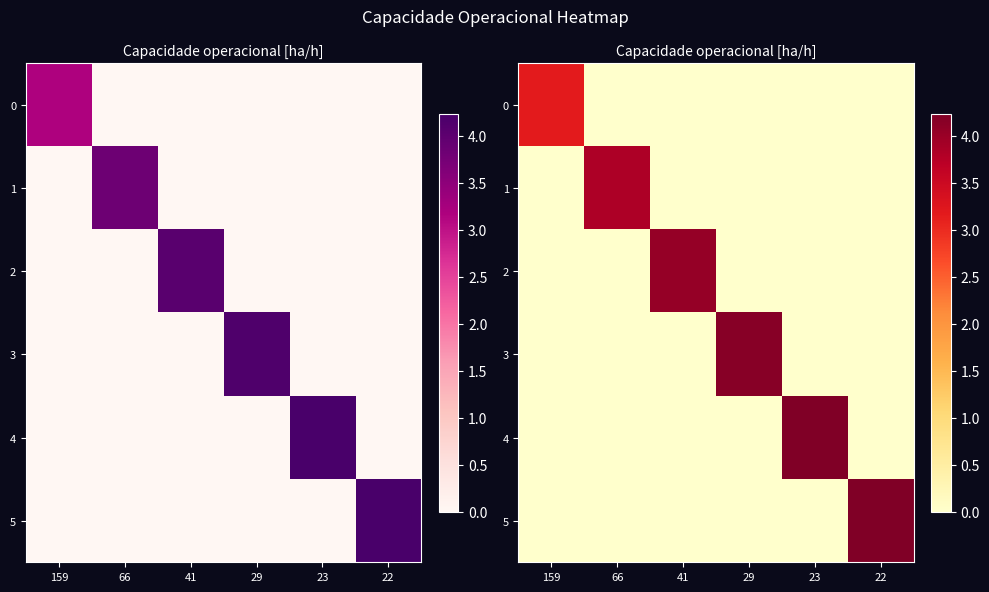

Which category has the lowest value in the 0 series?

66